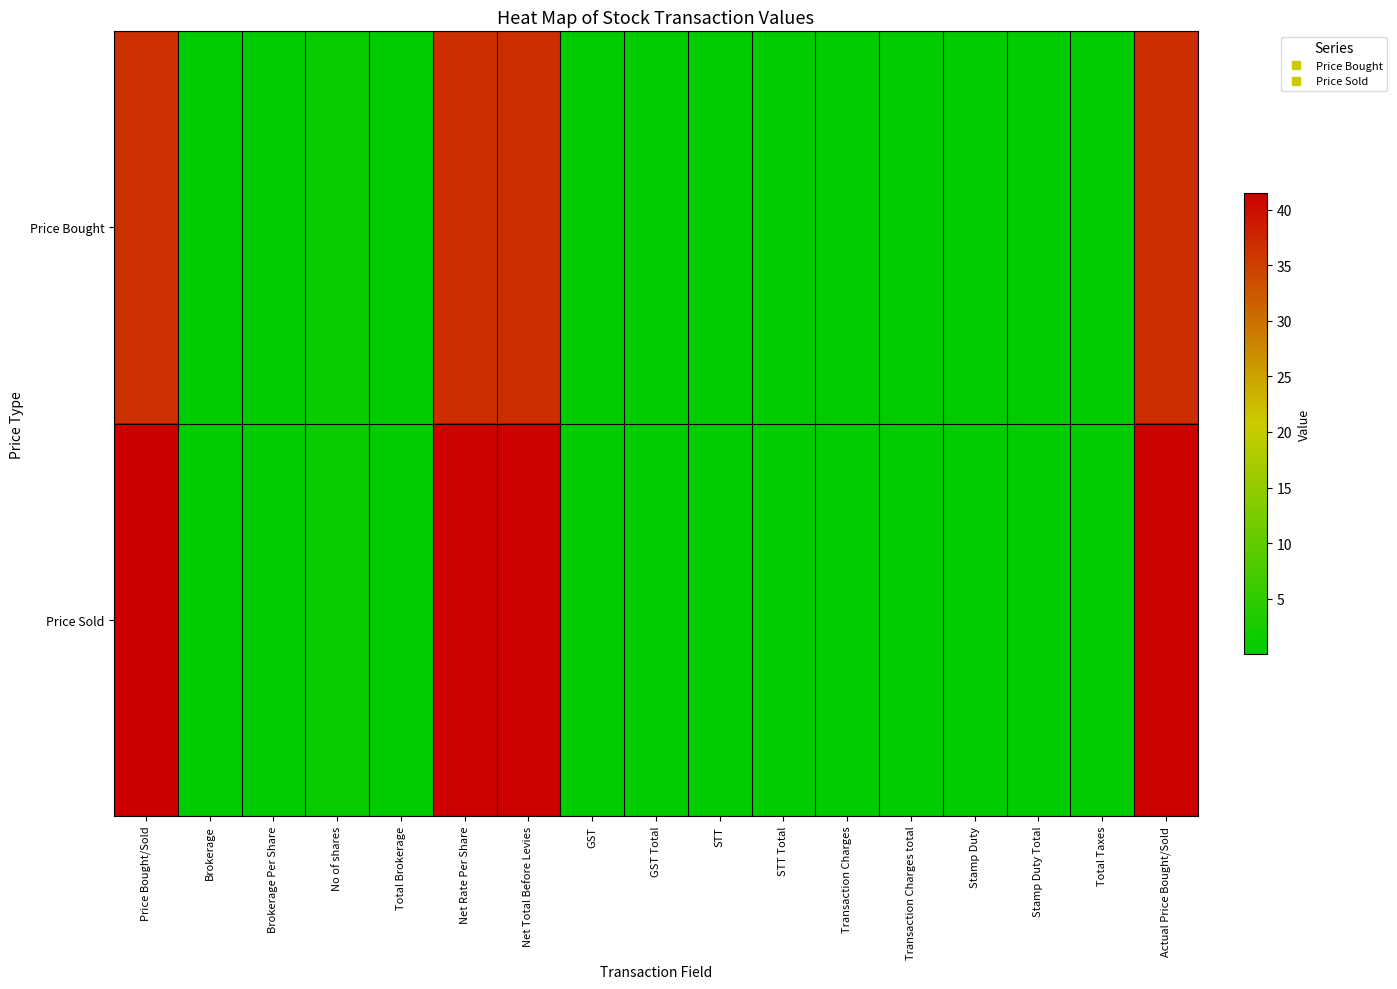

Which series has the largest total across all categories?

Price Sold